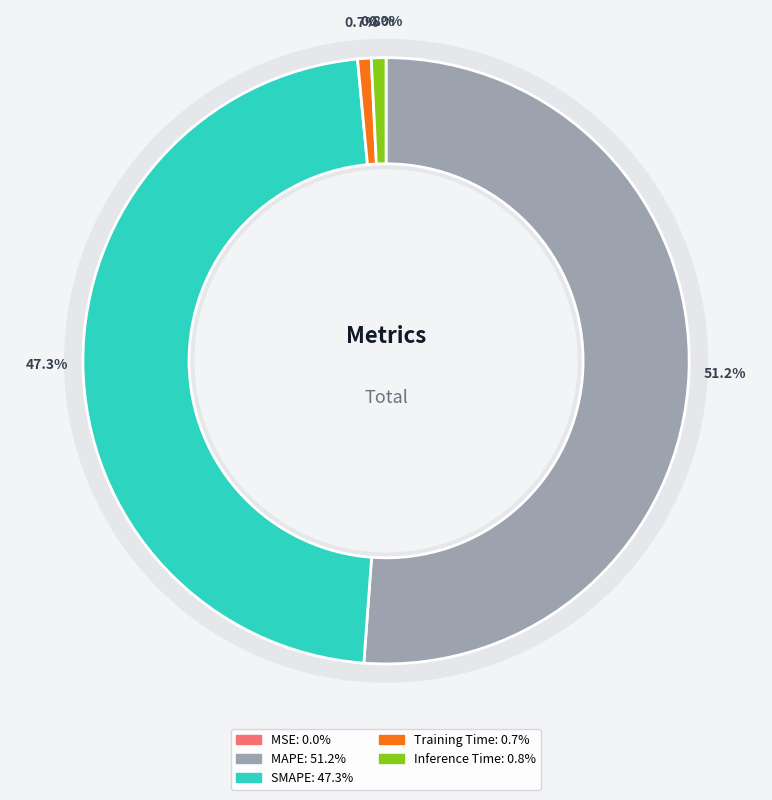

How many slices are in this pie chart?

5